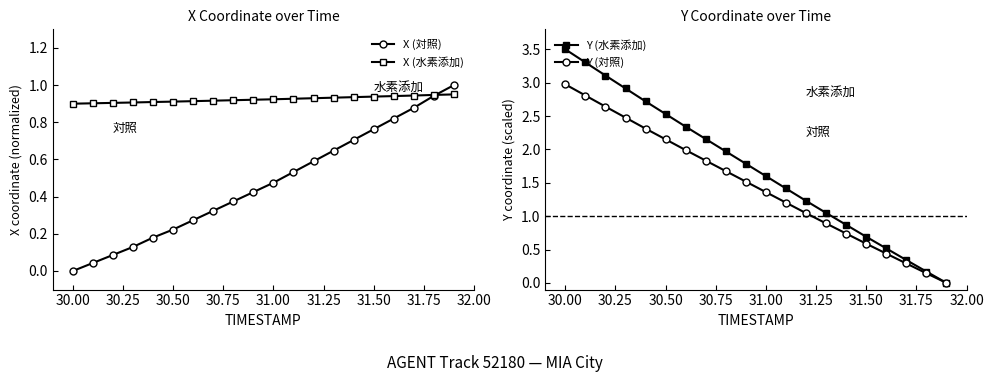

What is the difference between the maximum and minimum values in the Y (水素添加) series?

3.5